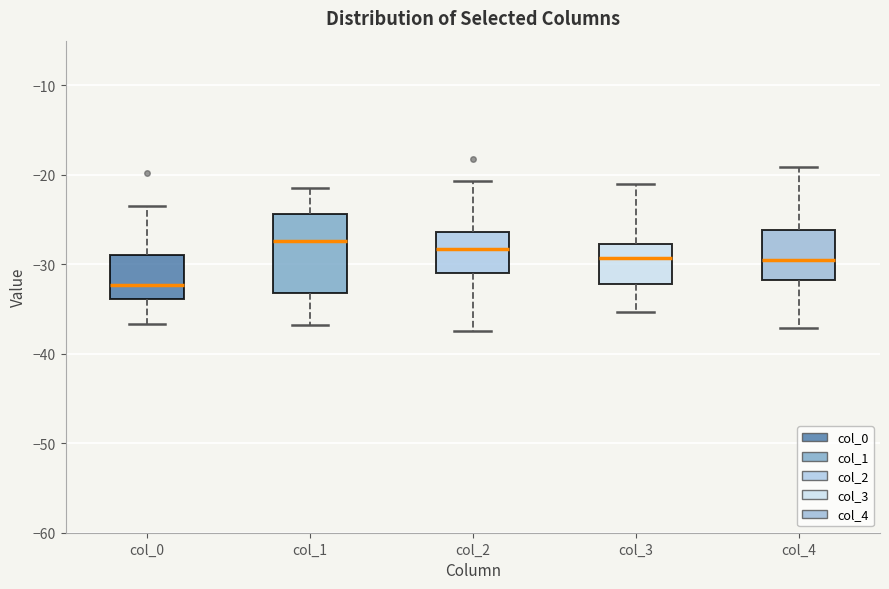

Comparing the boxes themselves (not the whiskers), which one is the tallest?

col_1